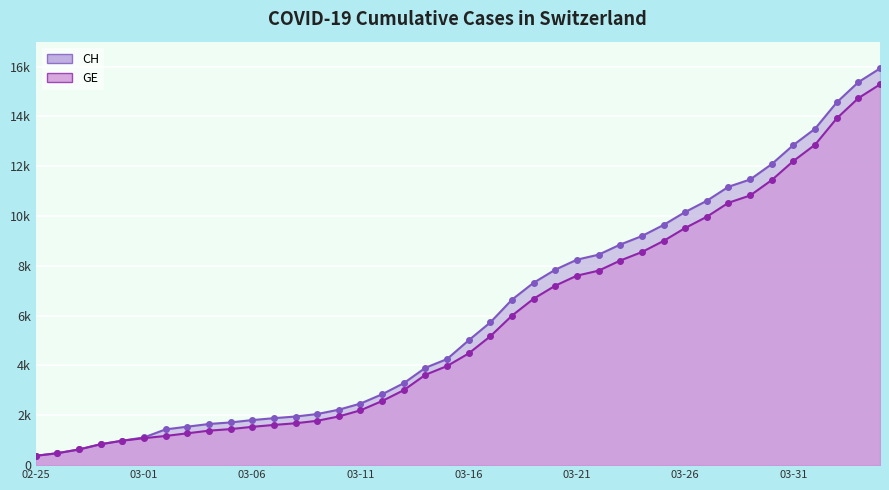

Which series changed the most between 2020-03-05 and 2020-03-27?

CH